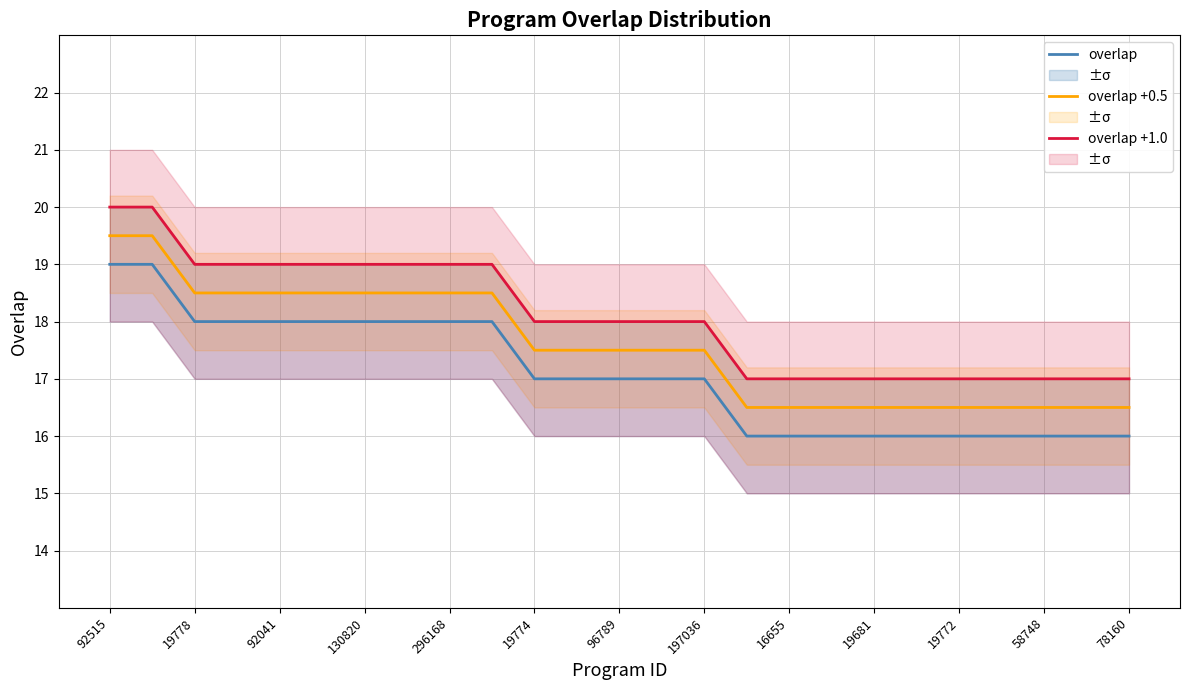

True or false: overlap and overlap +0.5 cross at least once.

False